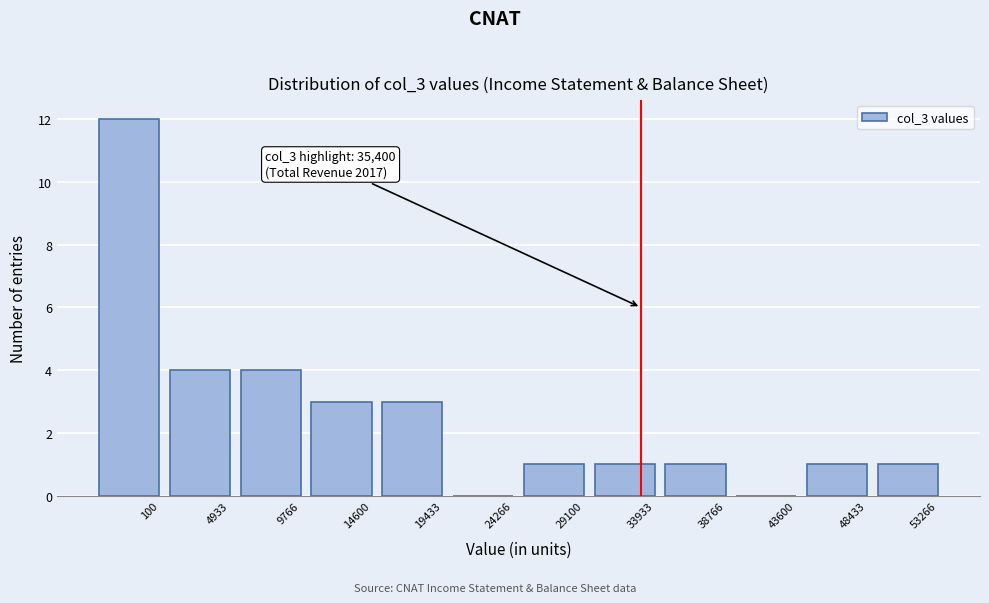

Reading right to left, transcribe all the data shown in this chart.

53266=1	48433=1	43600=0	38766=1	33933=1	29100=1	24266=0	19433=3	14600=3	9766=4	4933=4	100=12